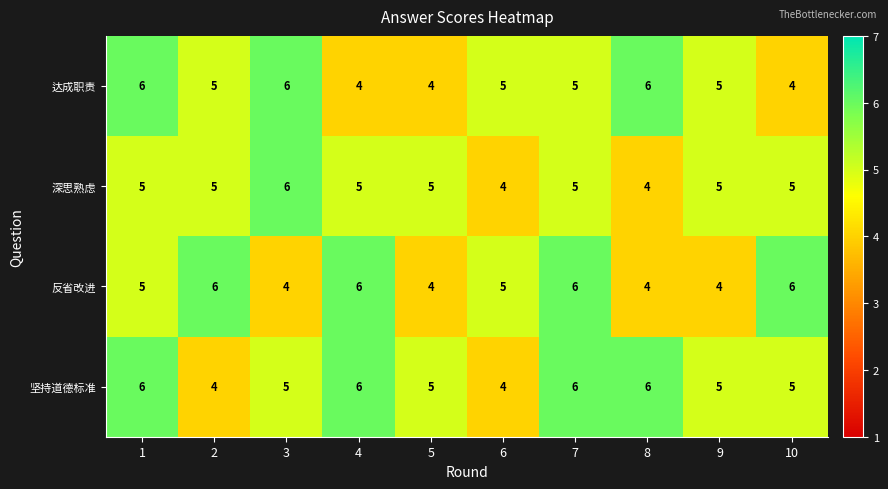

Between 3 and 5, which series saw the biggest shift?

达成职责